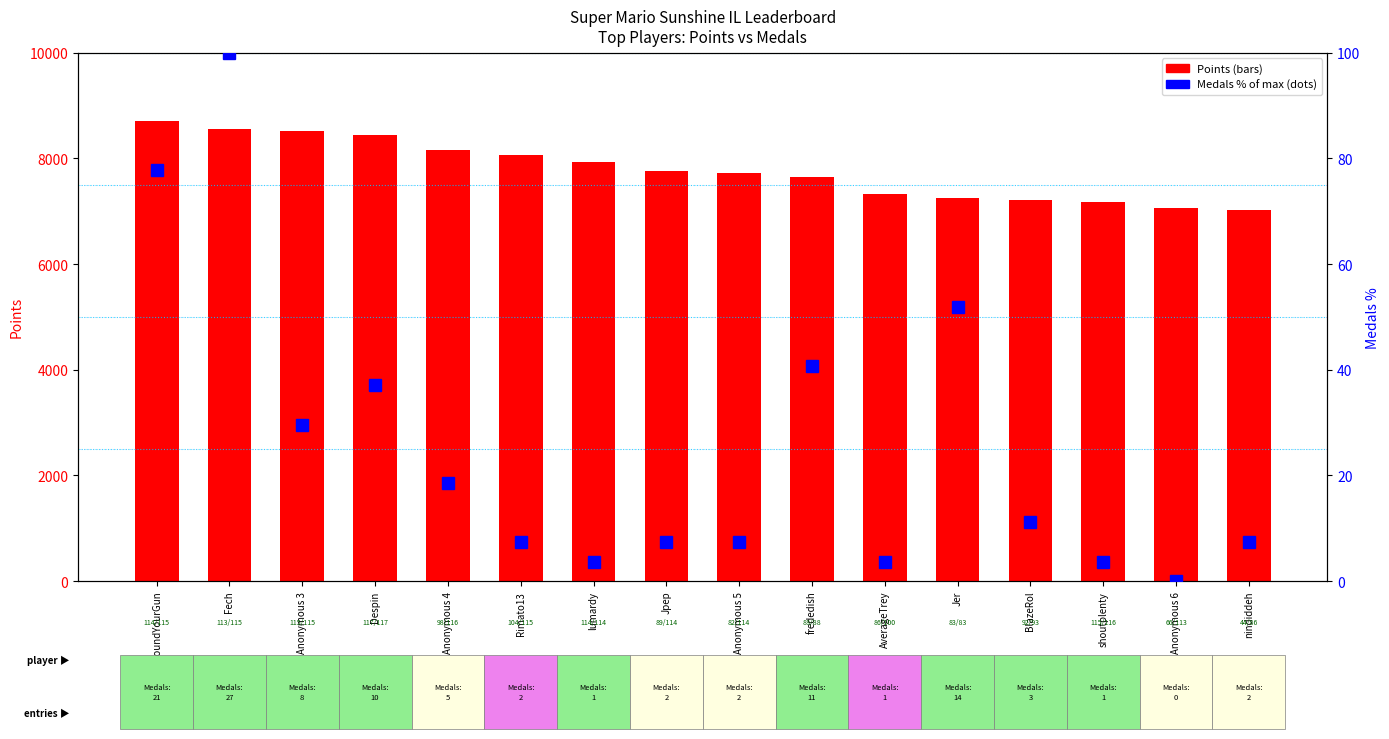

Where does the Medals (percentile) series first go above 11?

FoundYourGun